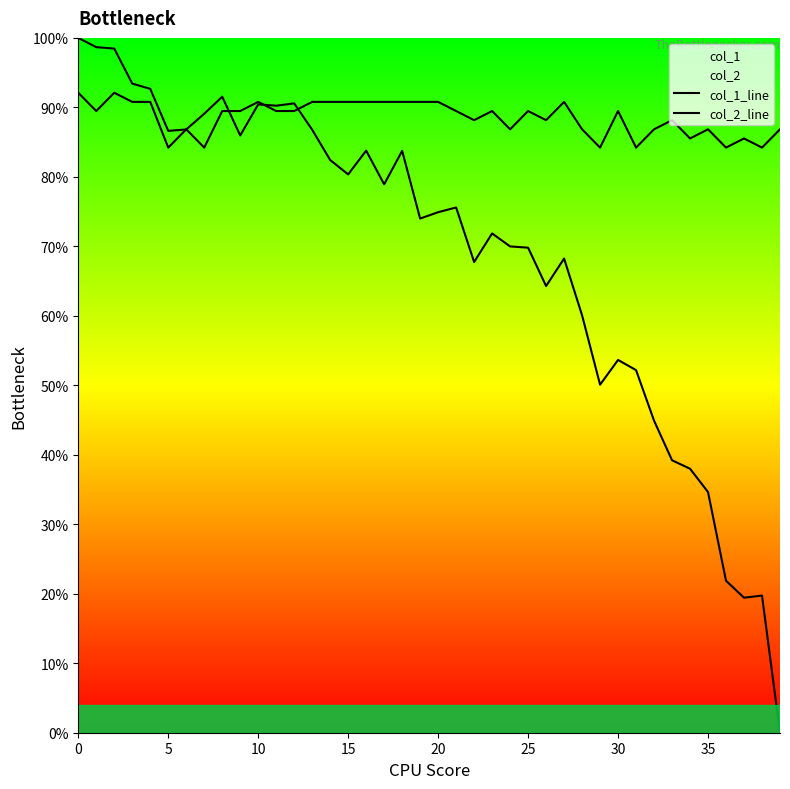

What is the total value across all series at 29?

134.3